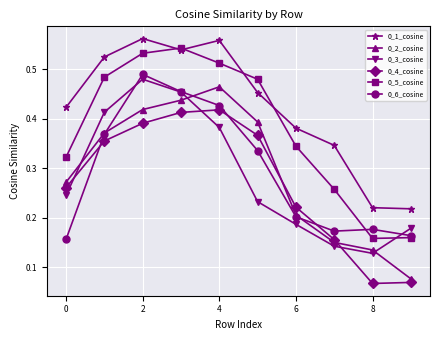

Does the chart display data point markers on the line(s)?

Yes